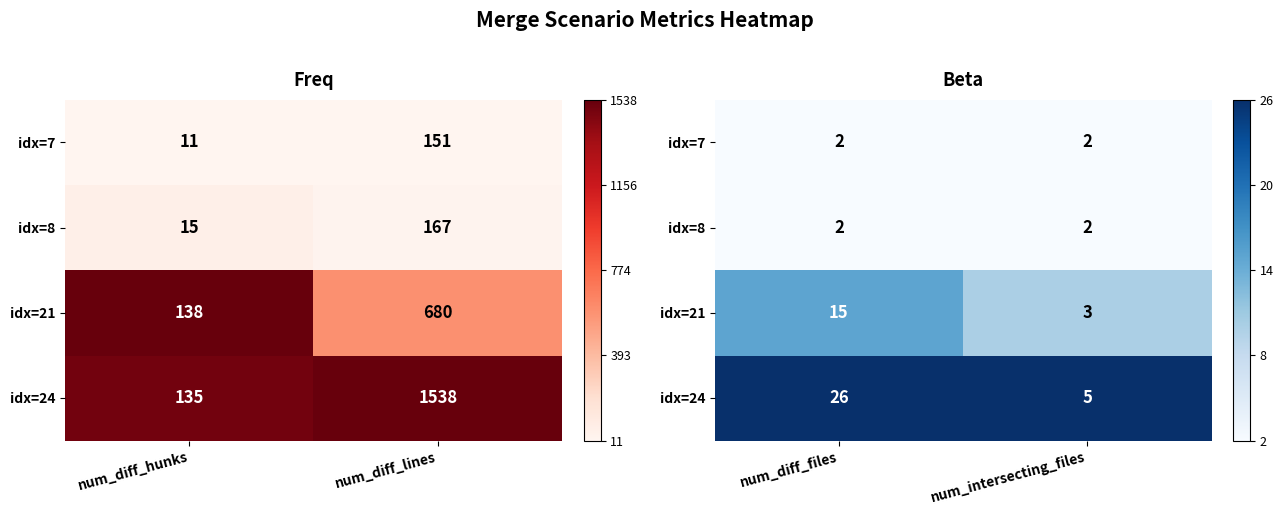

At how many categories does at least one series exceed 0?

2